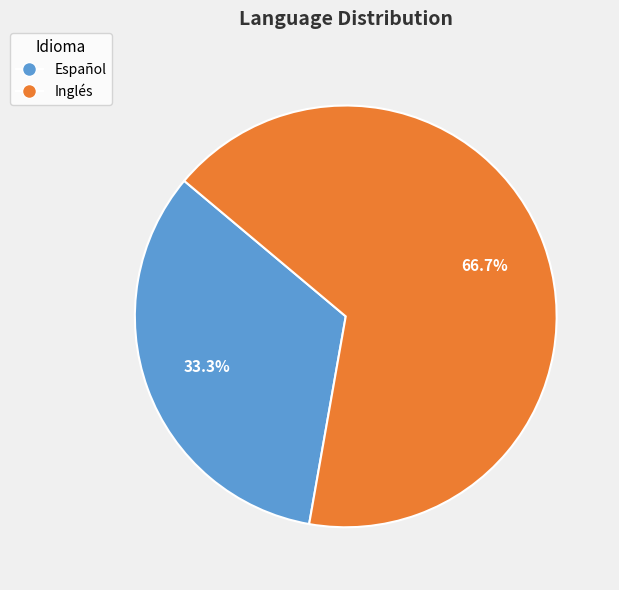

Count the number of slices in the pie.

2